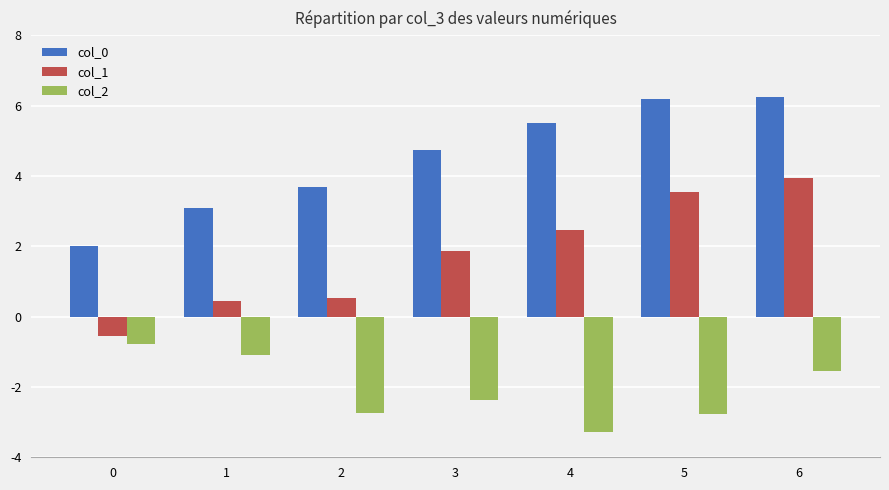

Does the chart contain stacked bars?

No